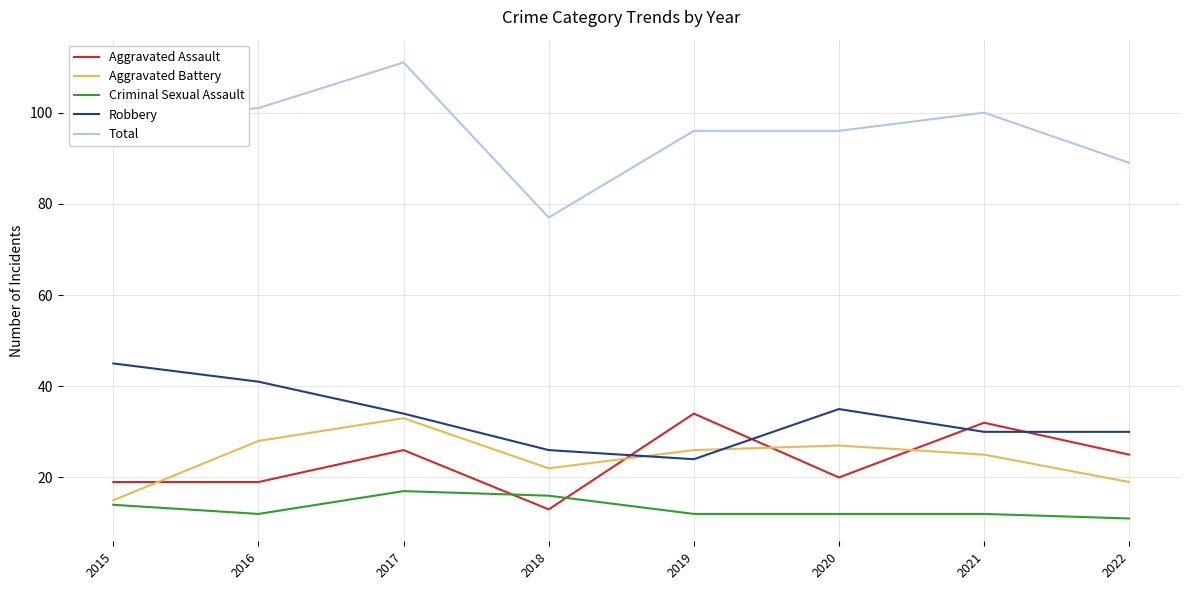

Which series has the widest spread of values?

Total